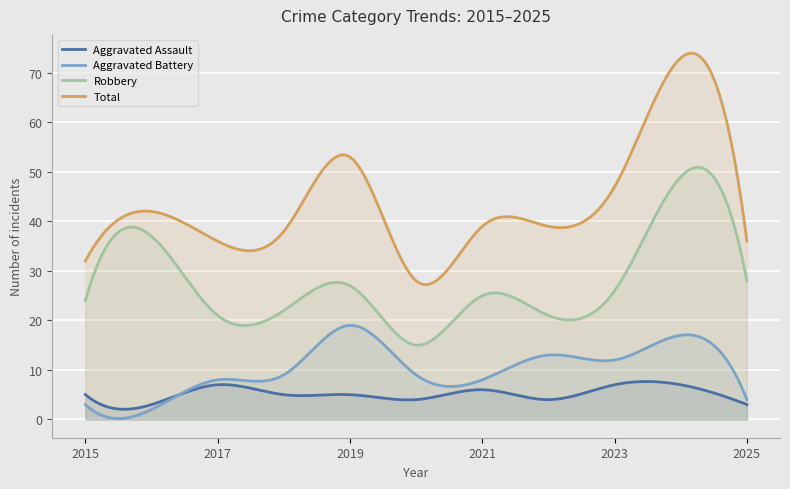

True or false: Total has more than 2 points higher than both neighbors.

True